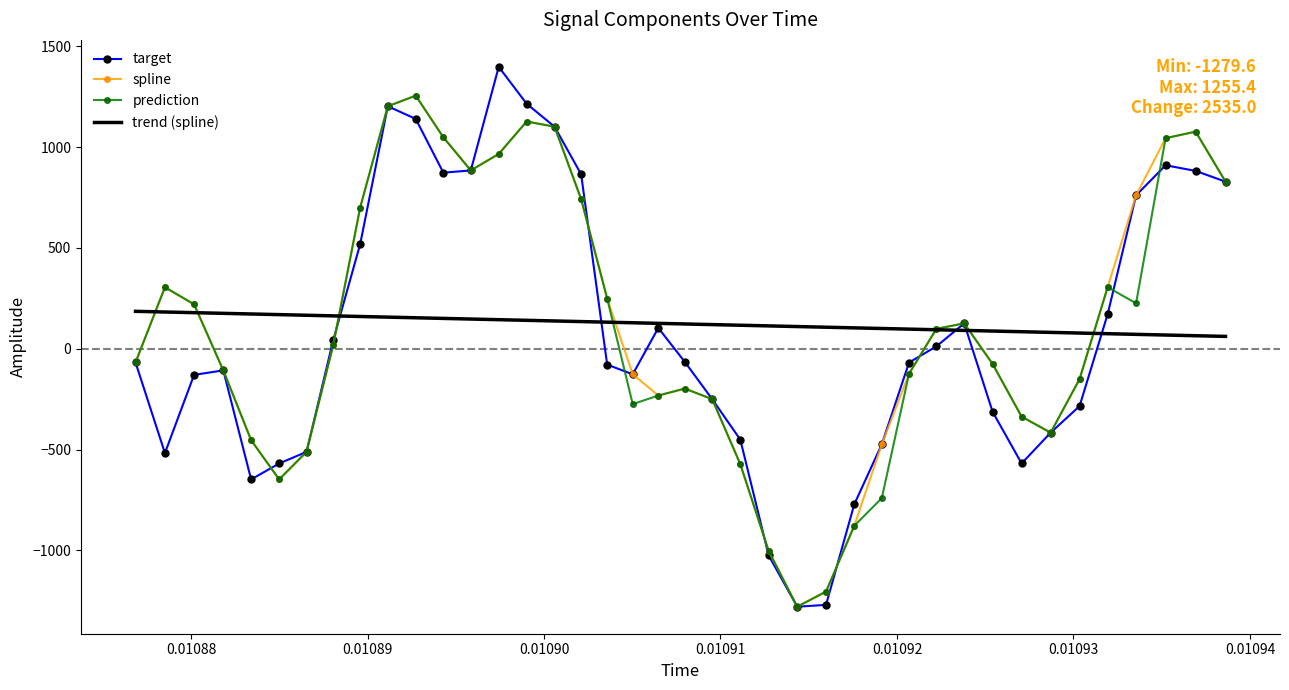

What is the smallest value displayed?

-1279.6